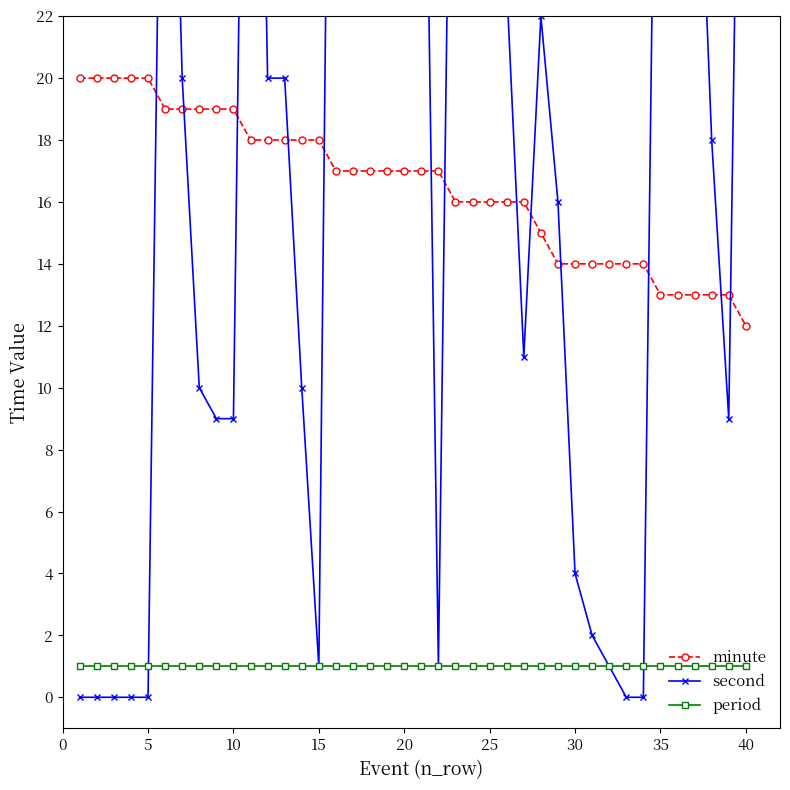

At which label does minute reach its minimum?

40